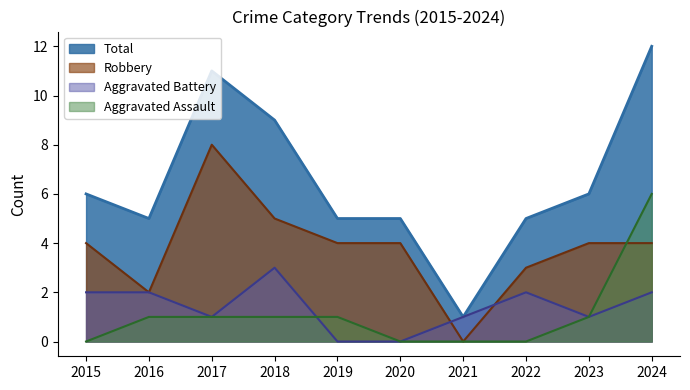

At which category is the sum across all series the highest?

2024